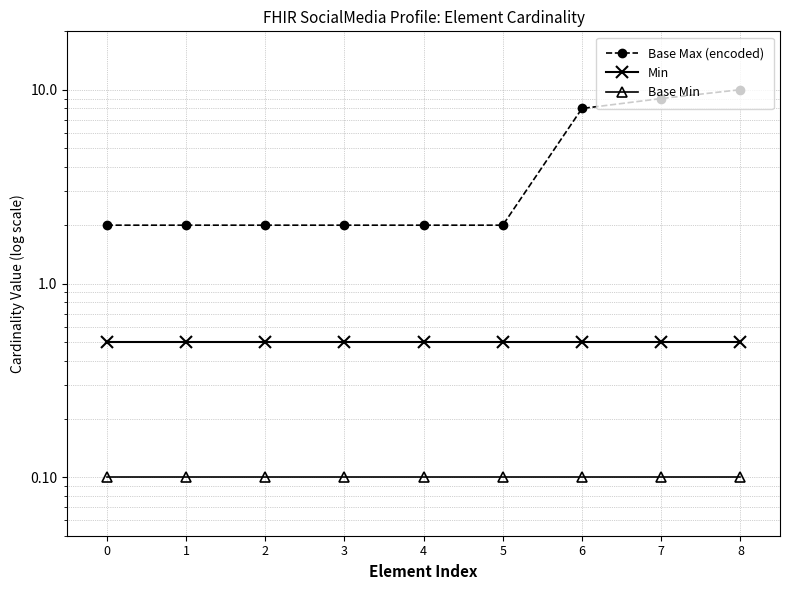

What value does the Base Max (encoded) series have at 6?

8.0